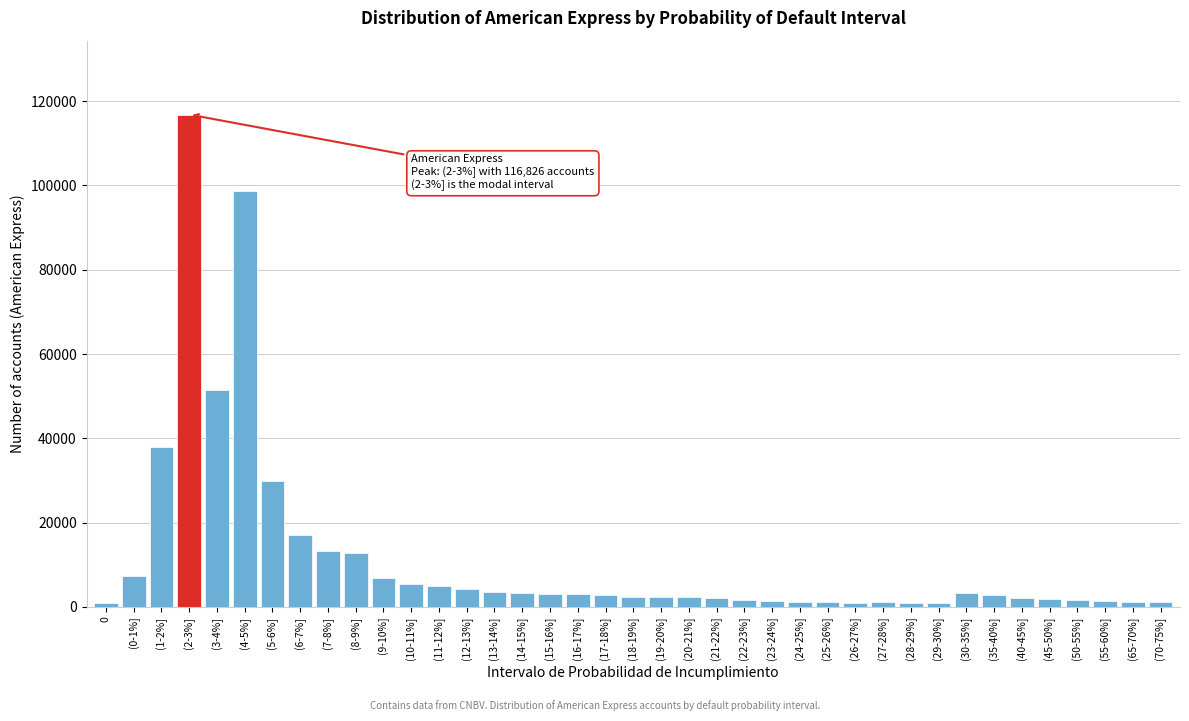

What is the ratio of the value at (3-4%] to the value at (2-3%]?

0.4